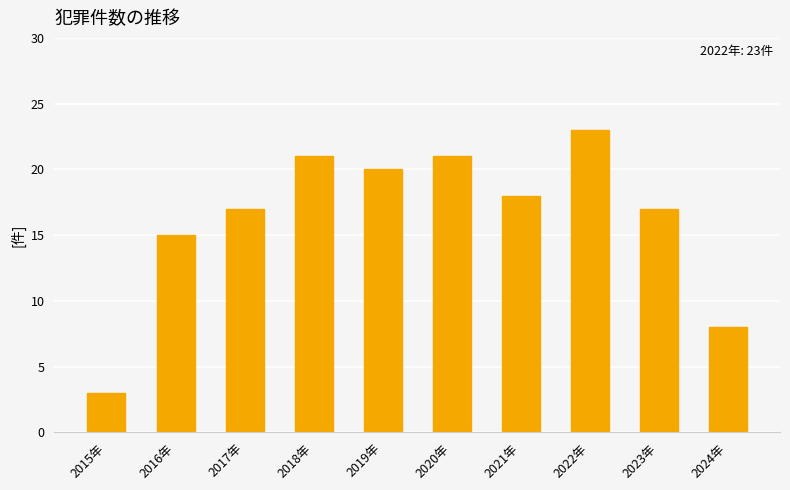

How many values are below 18?

5